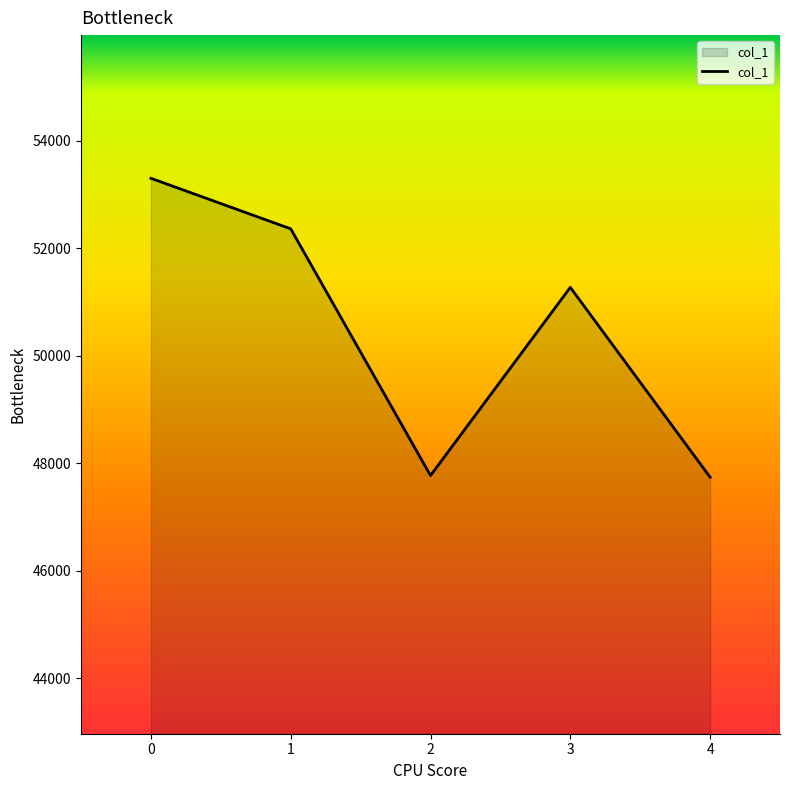

What is the difference between the maximum and minimum values?

5563